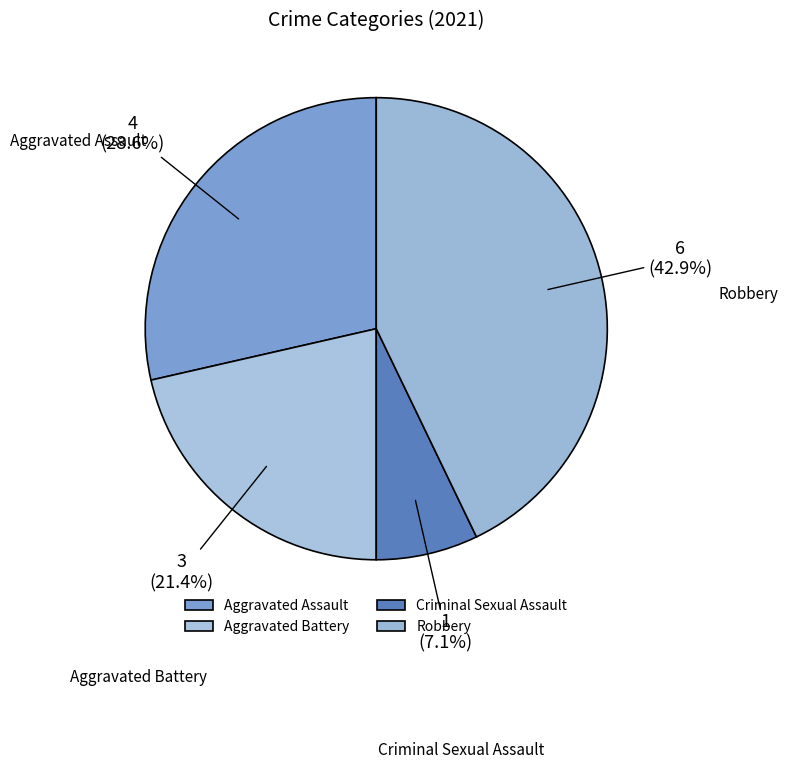

How much of the chart is everything except Robbery?

57.1%